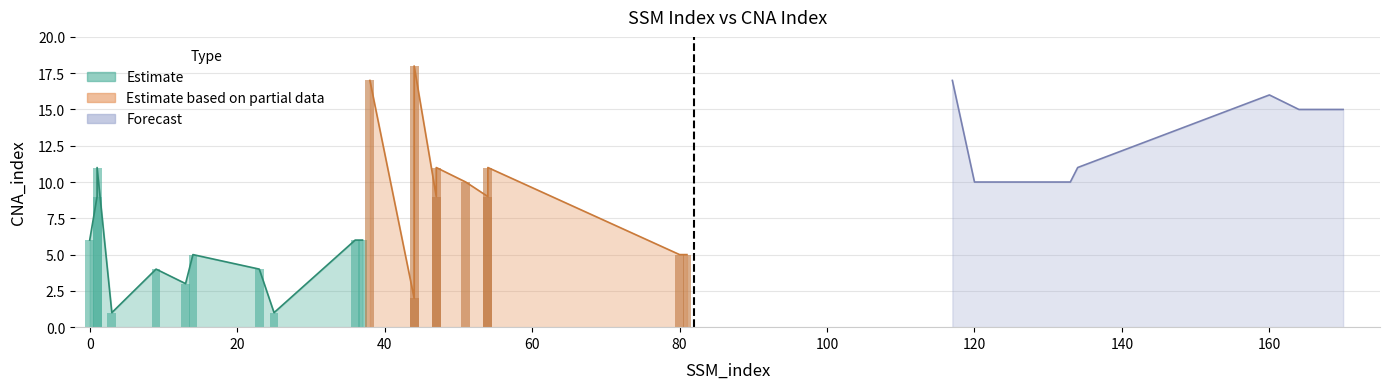

How many data points does each series have?

28